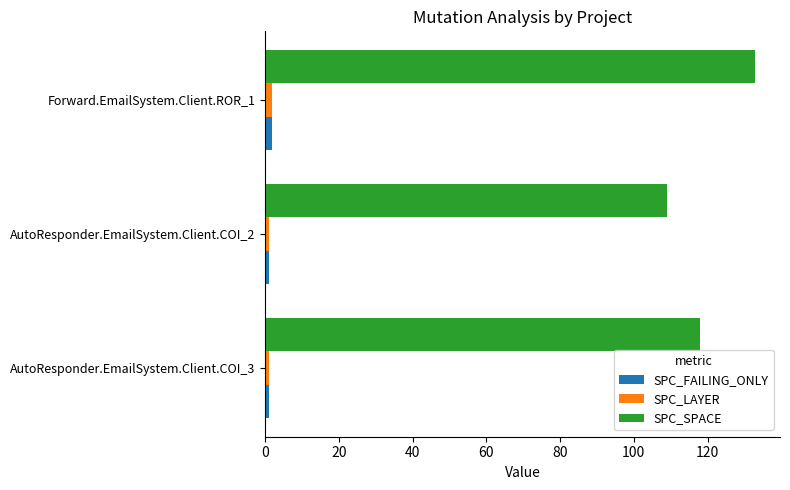

Which series has the largest range (max minus min)?

SPC_SPACE